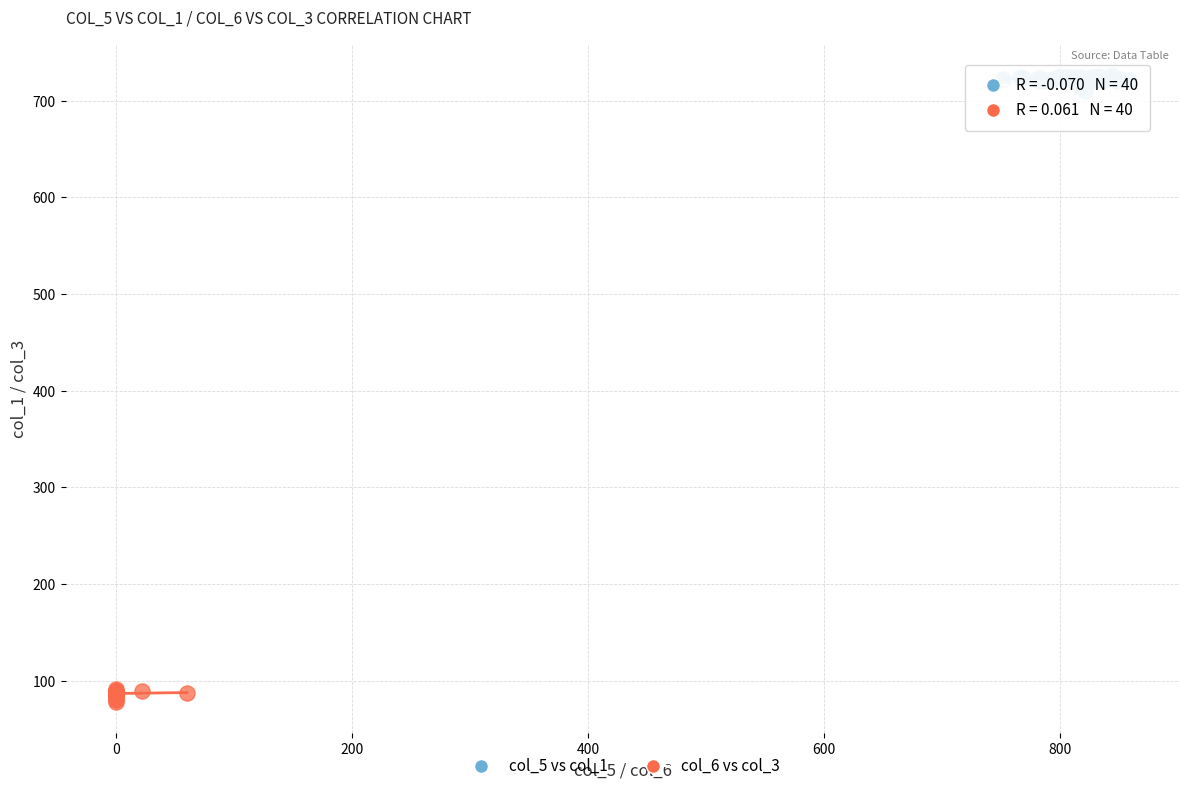

Which series reaches the minimum Y coordinate?

col_6 vs col_3